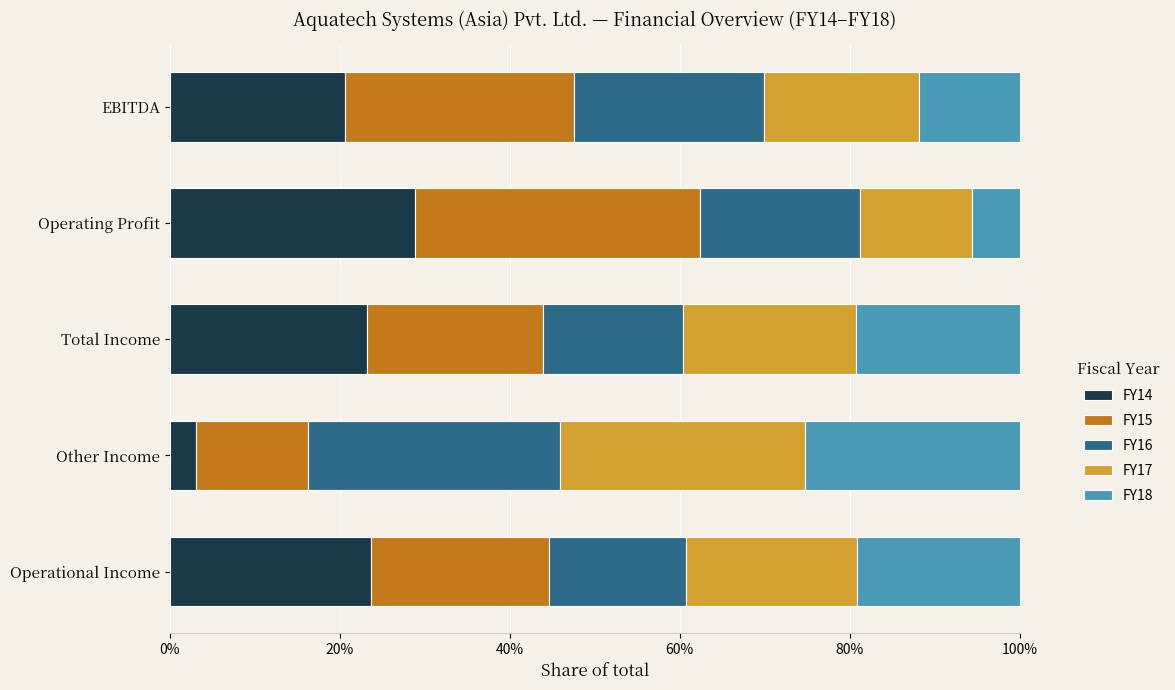

What is the minimum value for FY14?

3.1